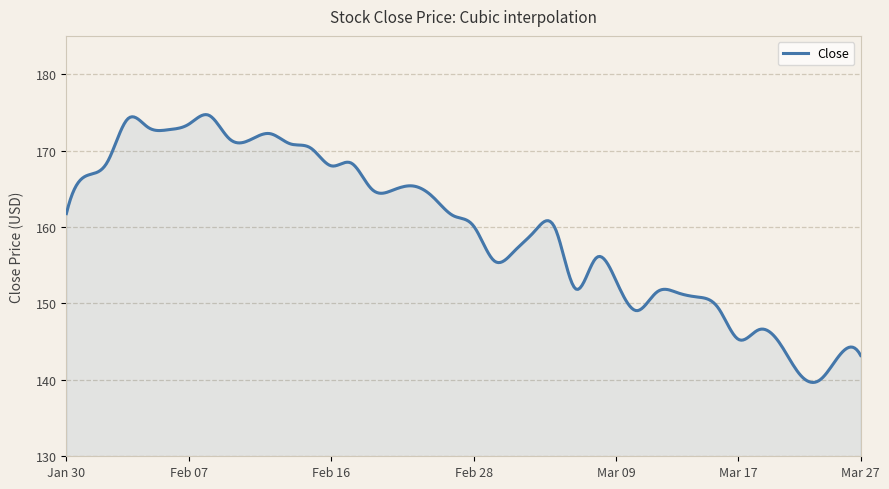

What is the minimum value shown in the chart?

139.7